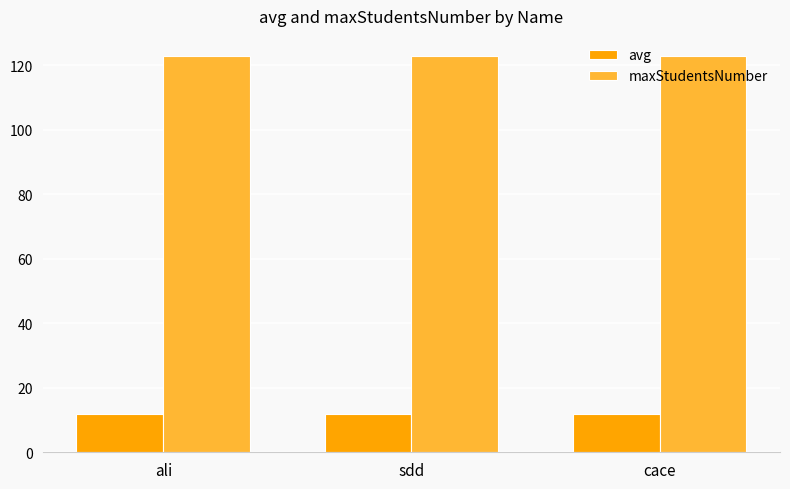

What is the spread (max minus min) of values at ali?

111